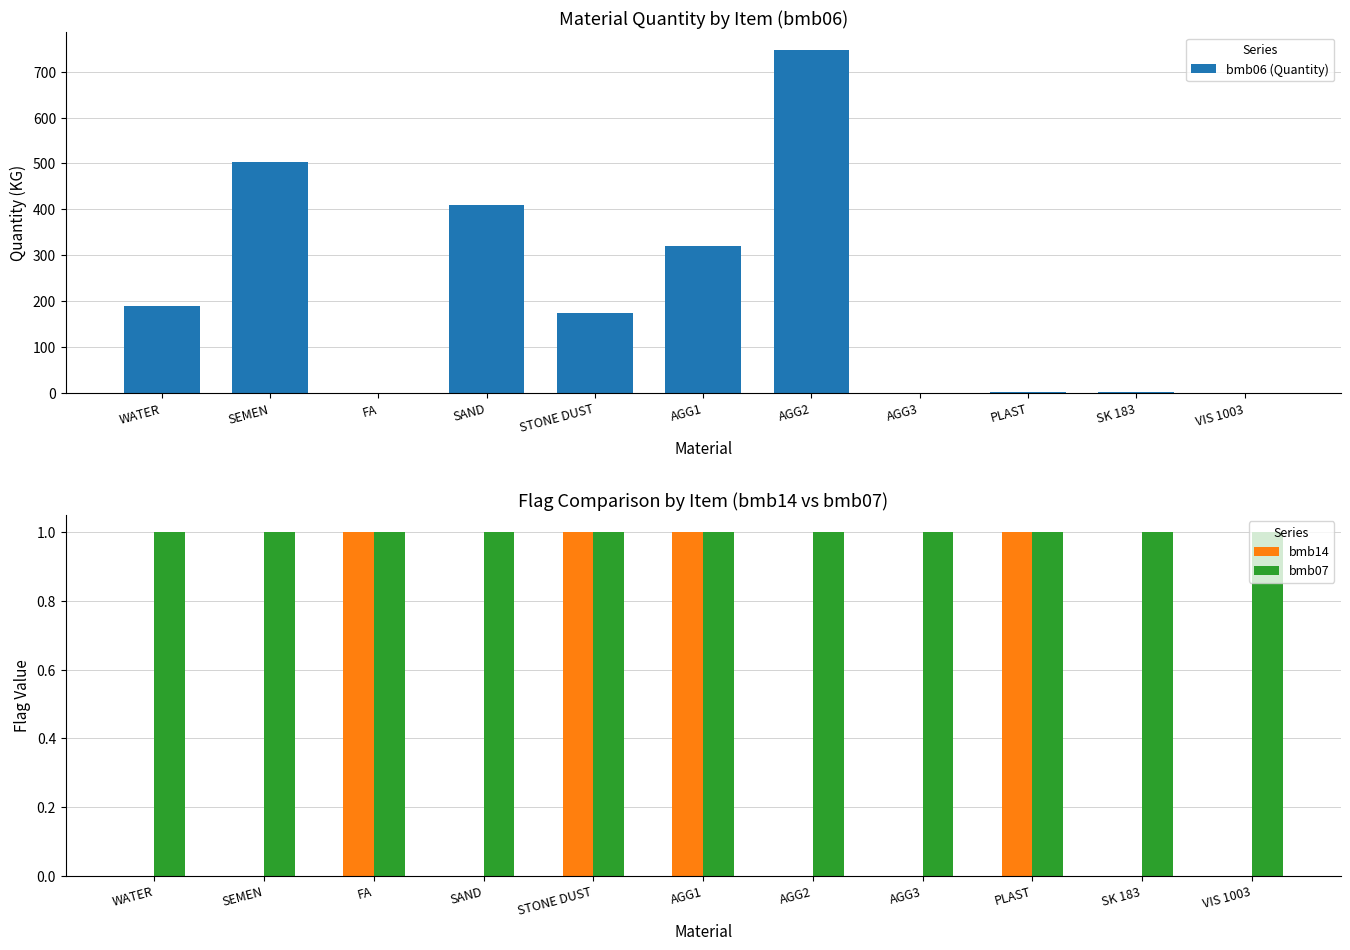

What is the sum of the bmb07 values at AGG1 and SAND?

2